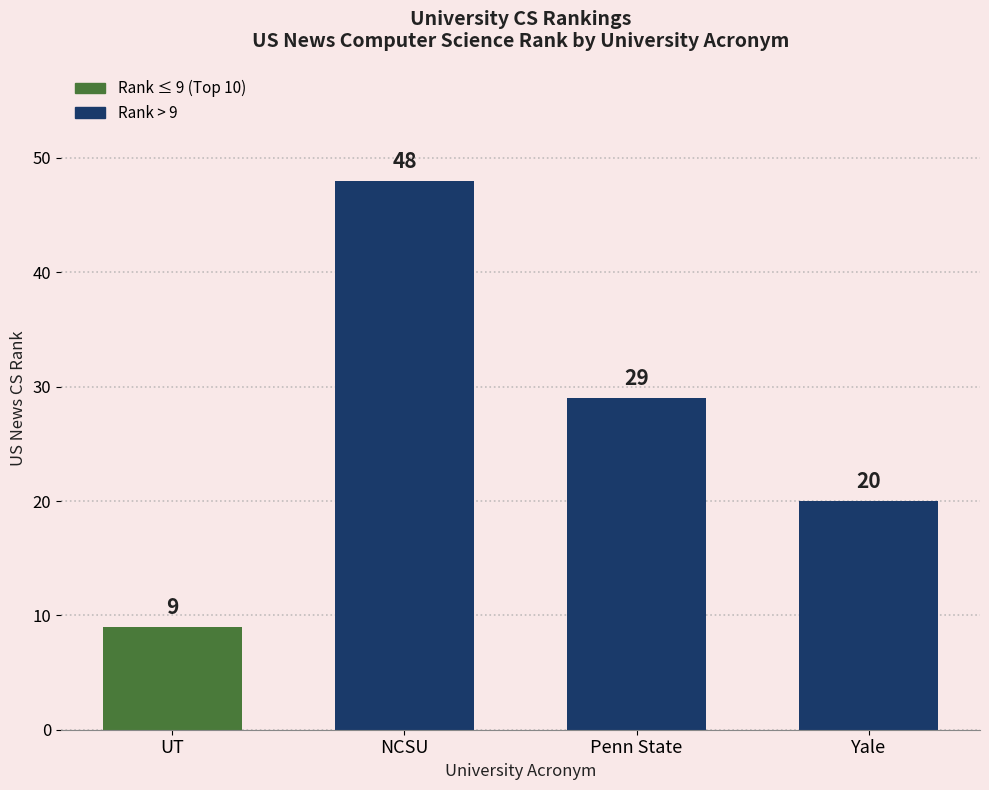

How many bars are there in total?

4